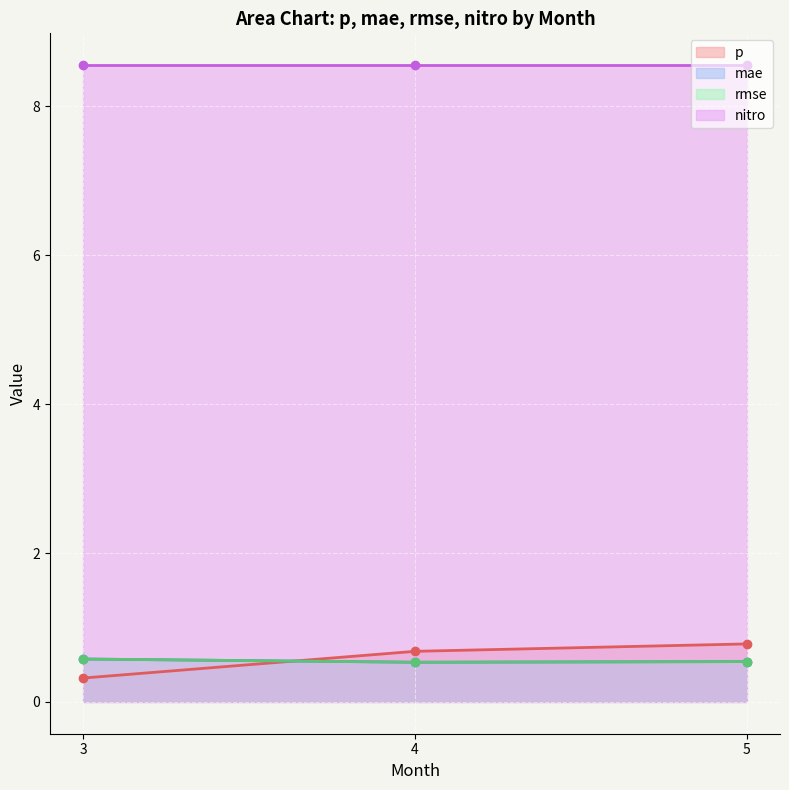

The value of rmse at 4 is 0.8. True or false?

False